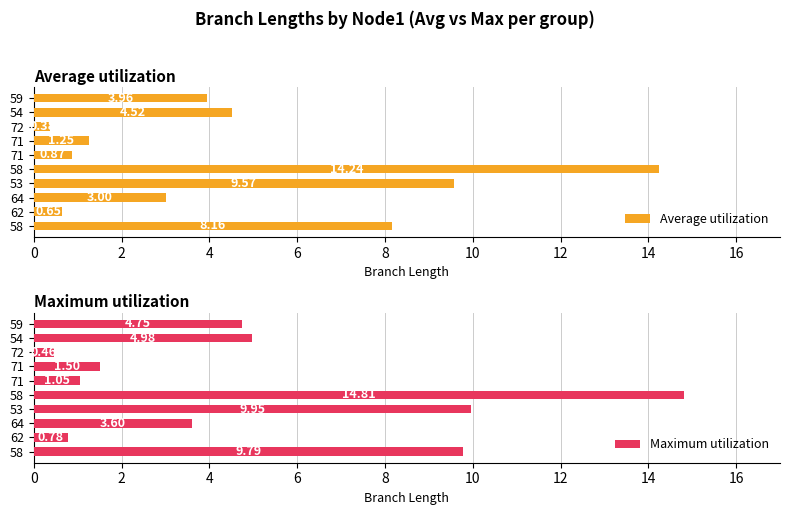

What value does the Maximum utilization series have at 64?

3.6